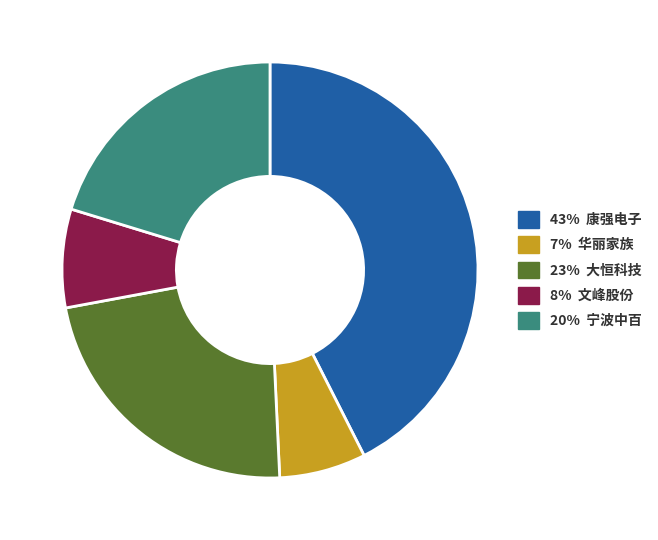

Is there any slice that represents more than half of the pie?

No